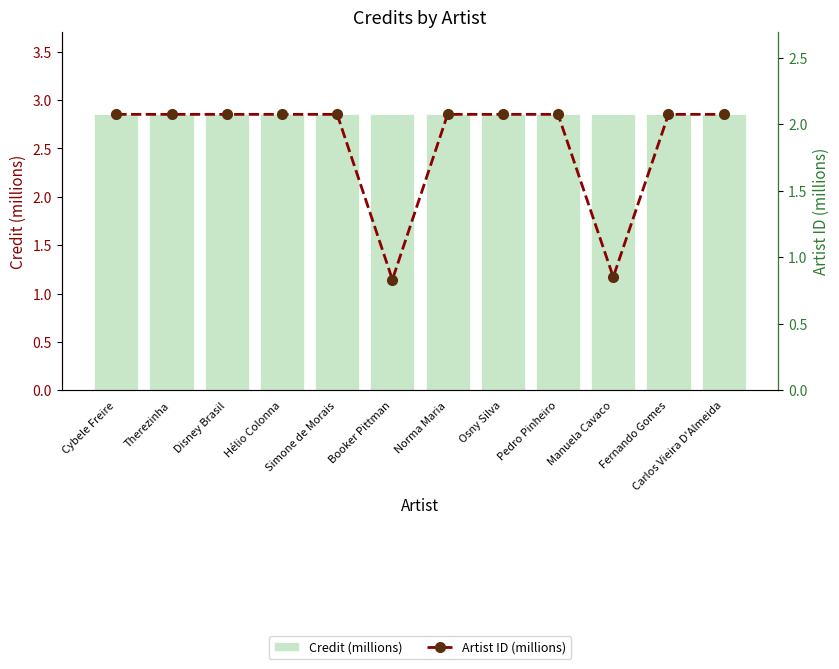

Between Pedro Pinheiro and Carlos Vieira D'Almeida, which series saw the biggest shift?

Artist ID (millions)